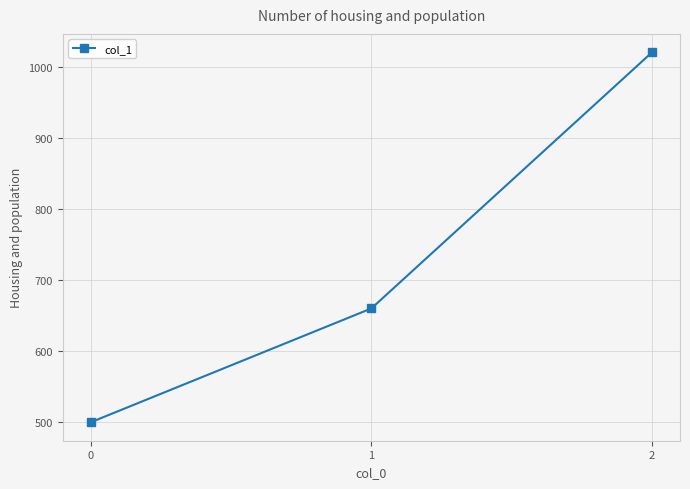

What is the sum of the values at 2 and 0?

1520